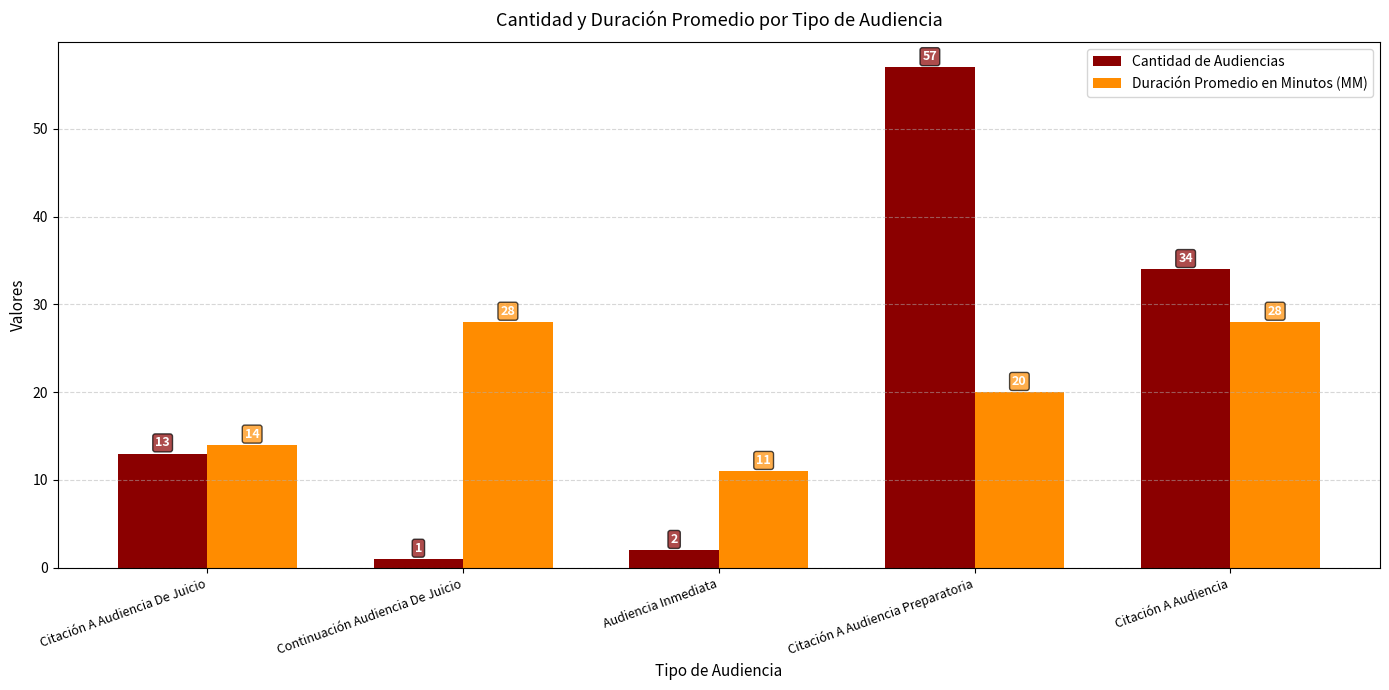

What is the difference between the maximum and minimum values in the Duración Promedio en Minutos (MM) series?

17